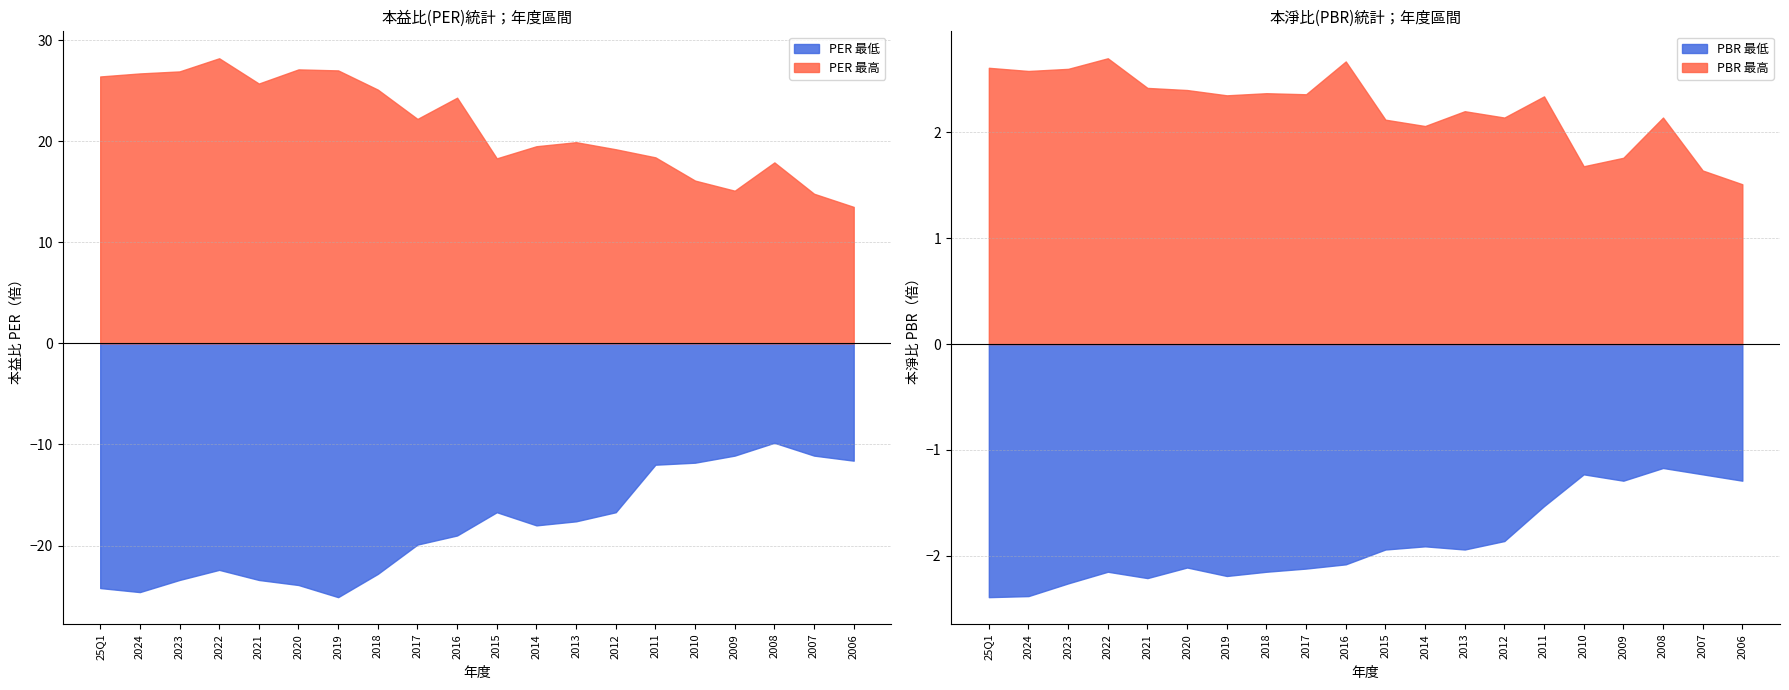

Which series has the largest range (max minus min)?

PER_low